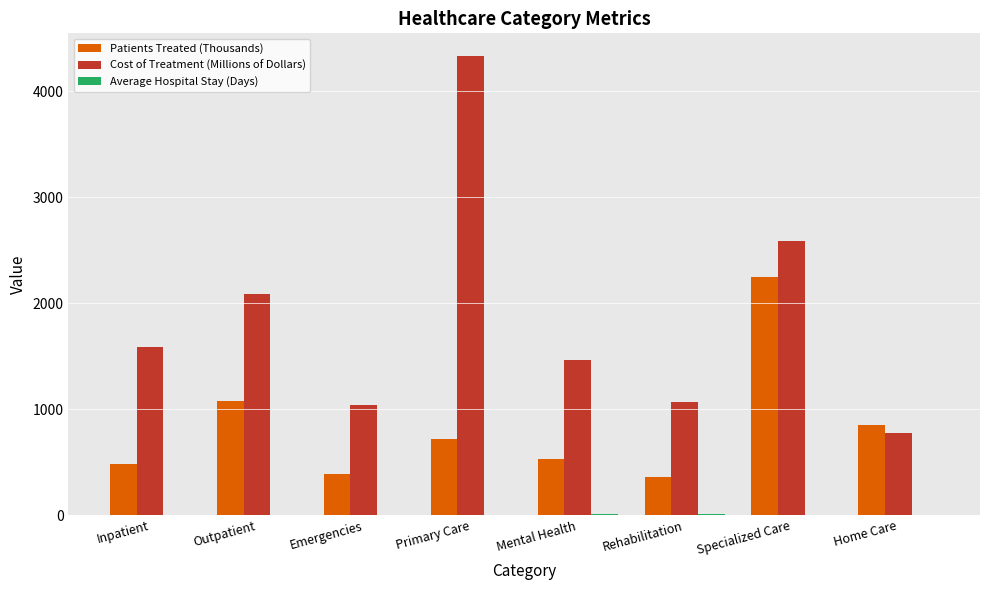

Which series has the largest total across all categories?

Cost of Treatment (Millions of Dollars)